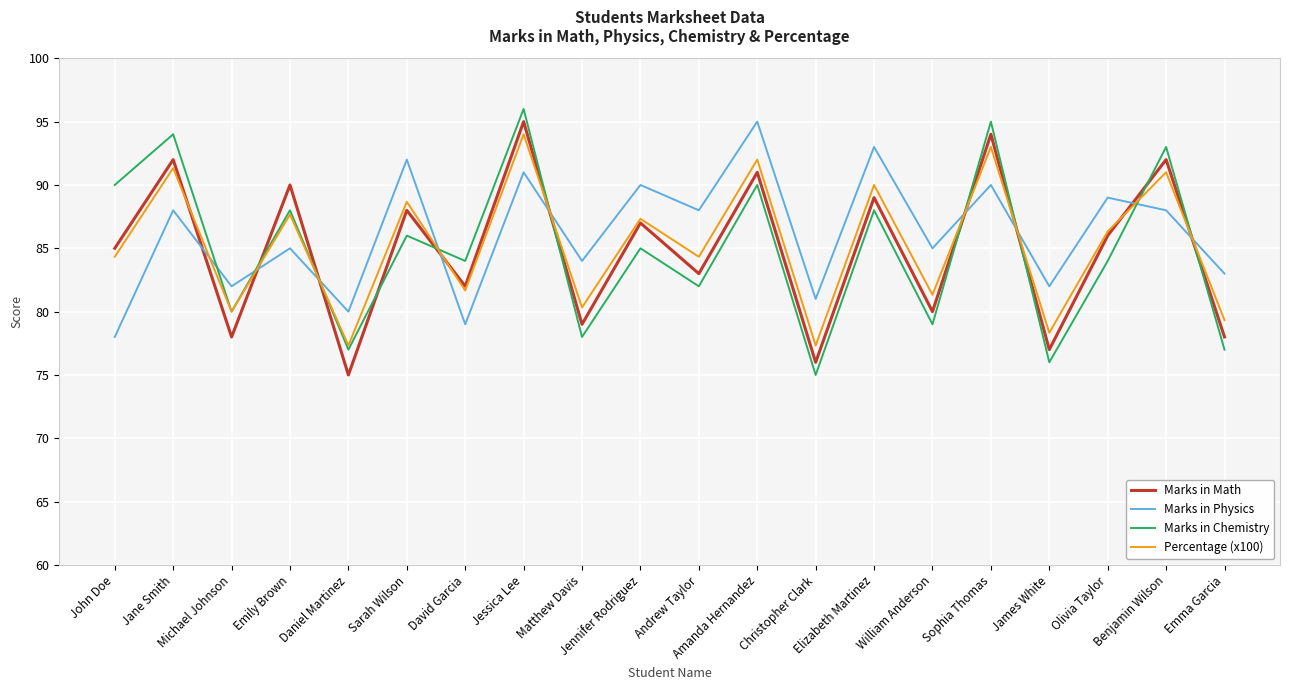

How many interior local valleys does the Marks in Physics series have?

8